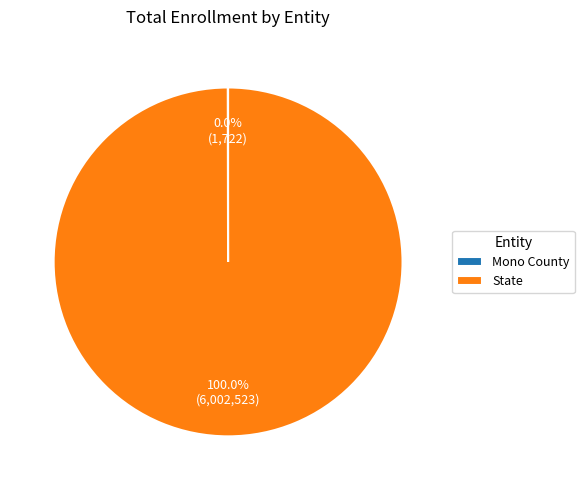

Is State the majority of the pie?

Yes